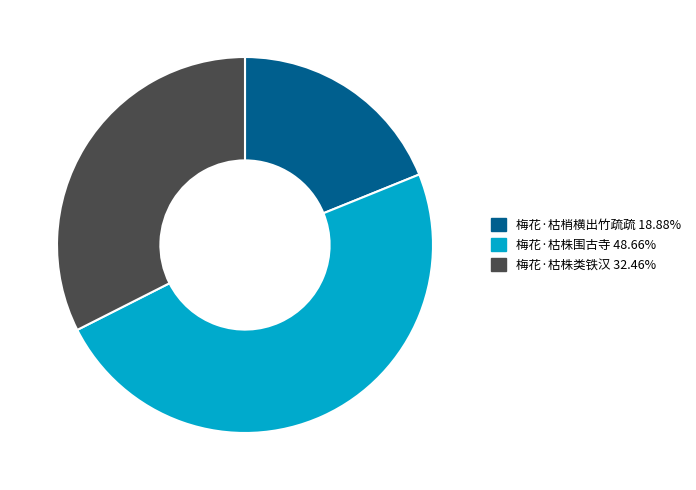

Count the number of slices in the pie.

3